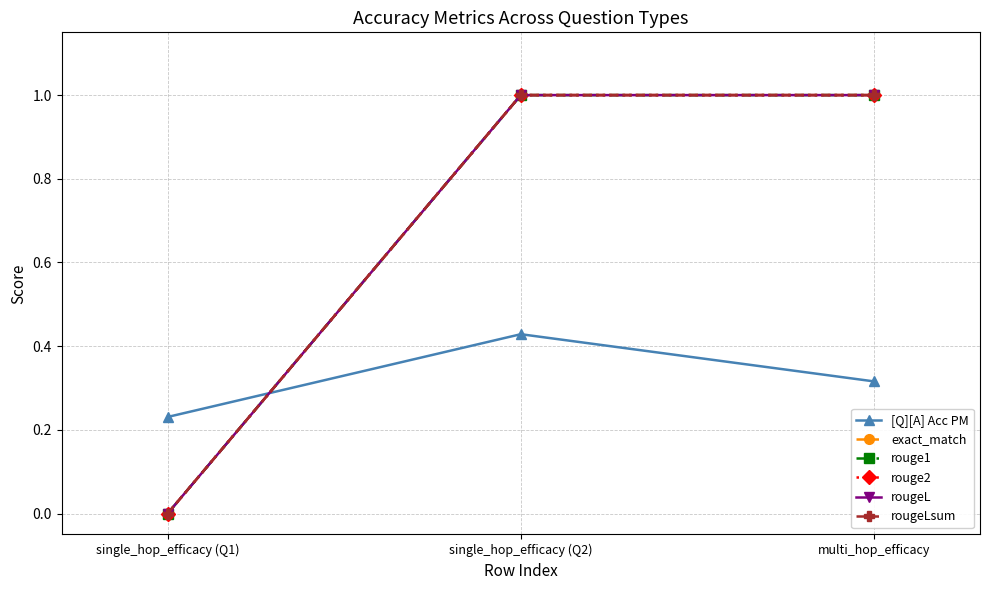

Is this an area chart (filled region under the line)?

No